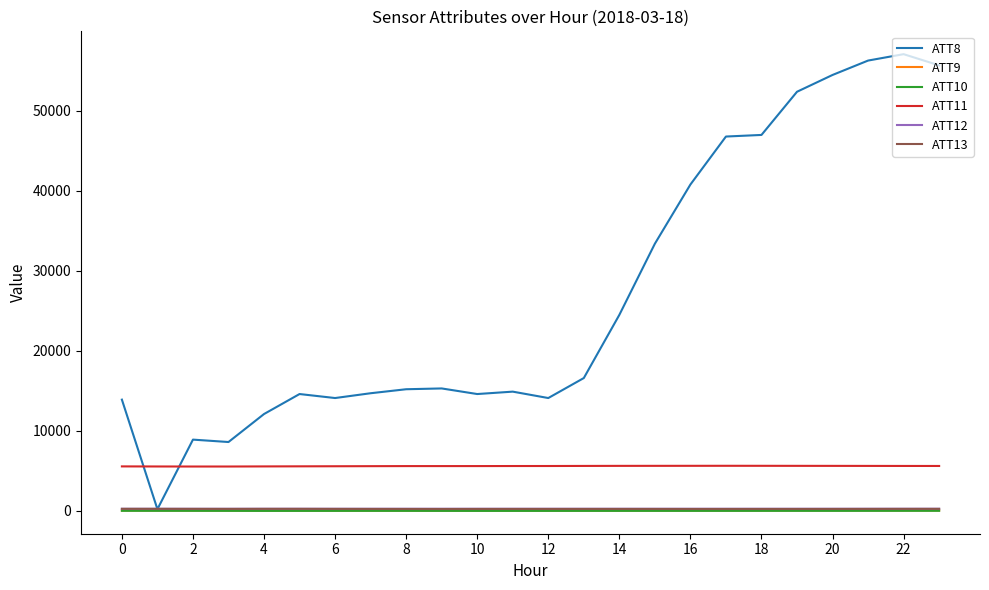

Is this an area chart (filled region under the line)?

No